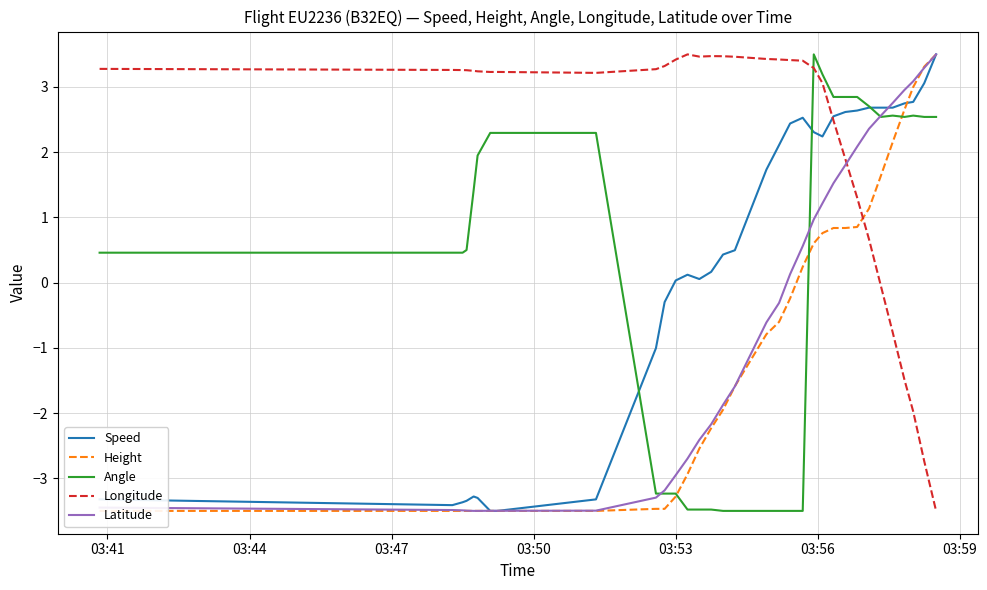

True or false: Angle has more than 2 interior local peaks.

True